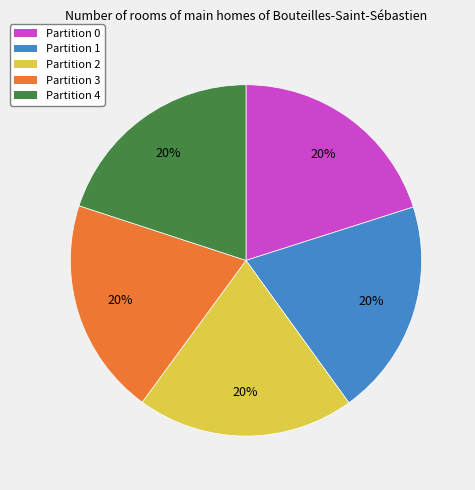

Combined, do Partition 1 and Partition 2 account for over 50%?

No